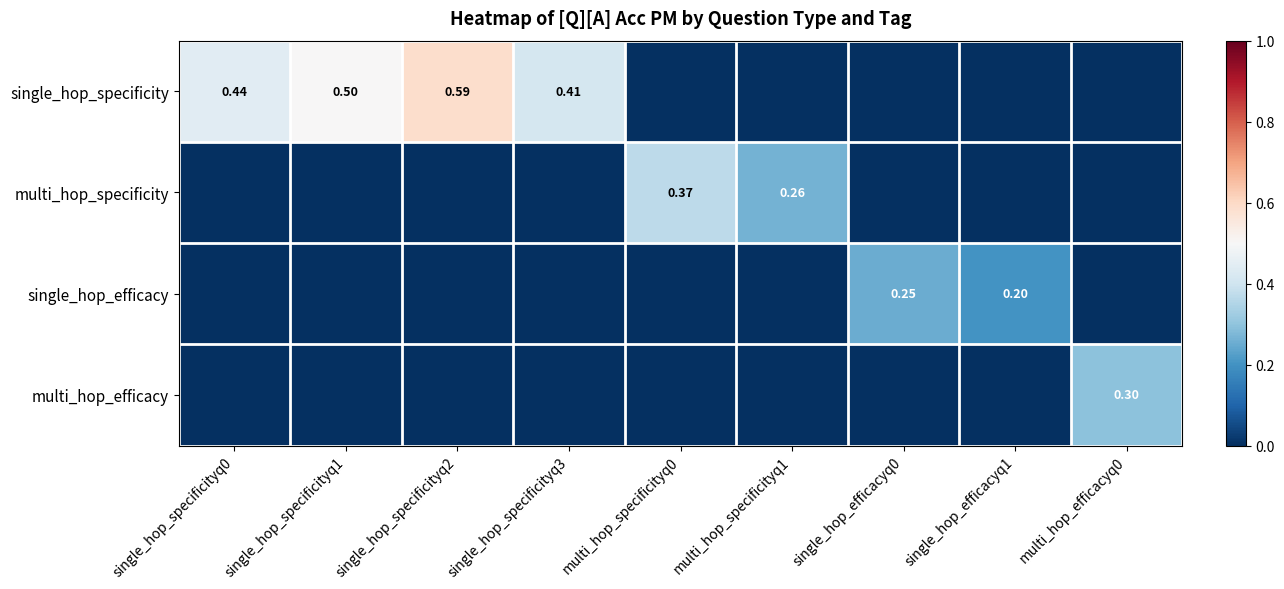

What is the sum of all single_hop_efficacy values?

0.5